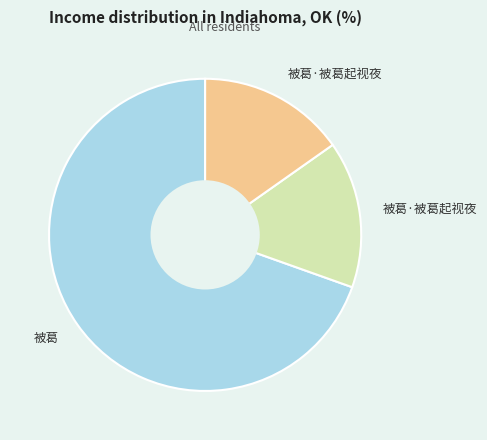

How many slices are in this pie chart?

3